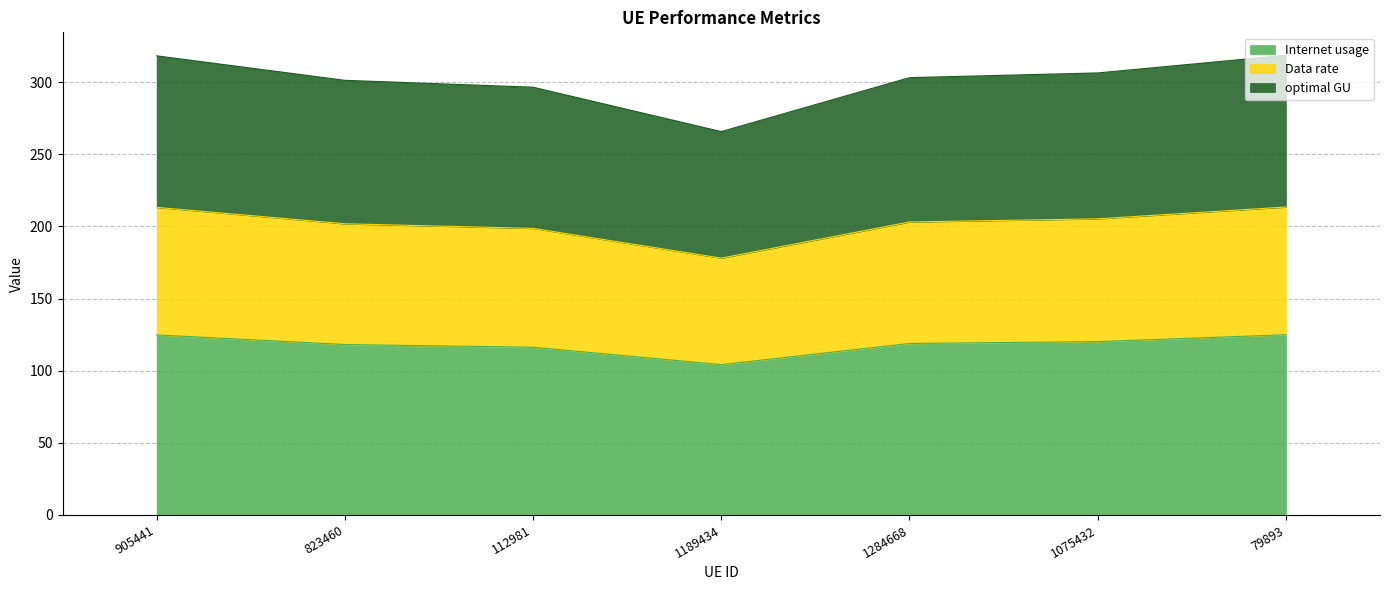

True or false: Internet usage and optimal GU cross at least once.

False